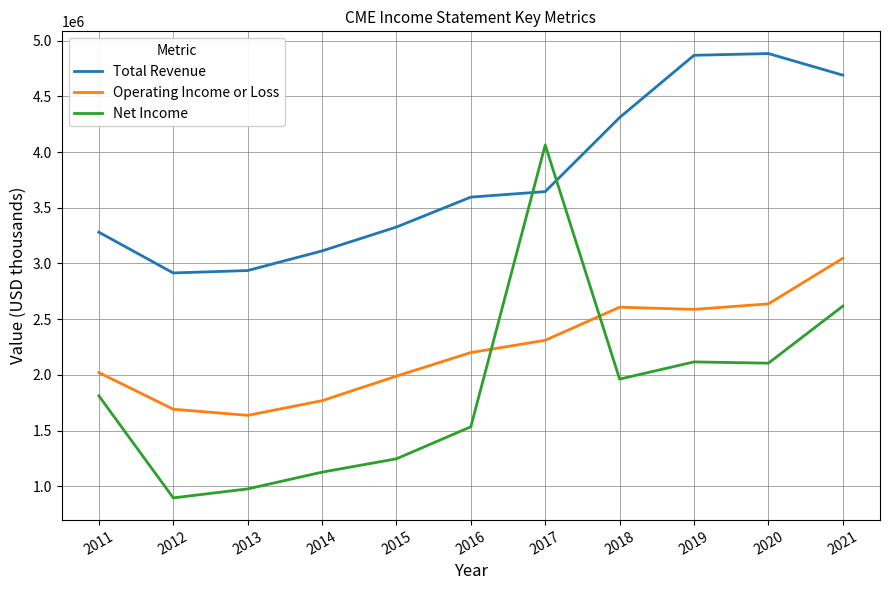

Where is Total Revenue nearest to the value 3899100?

2017